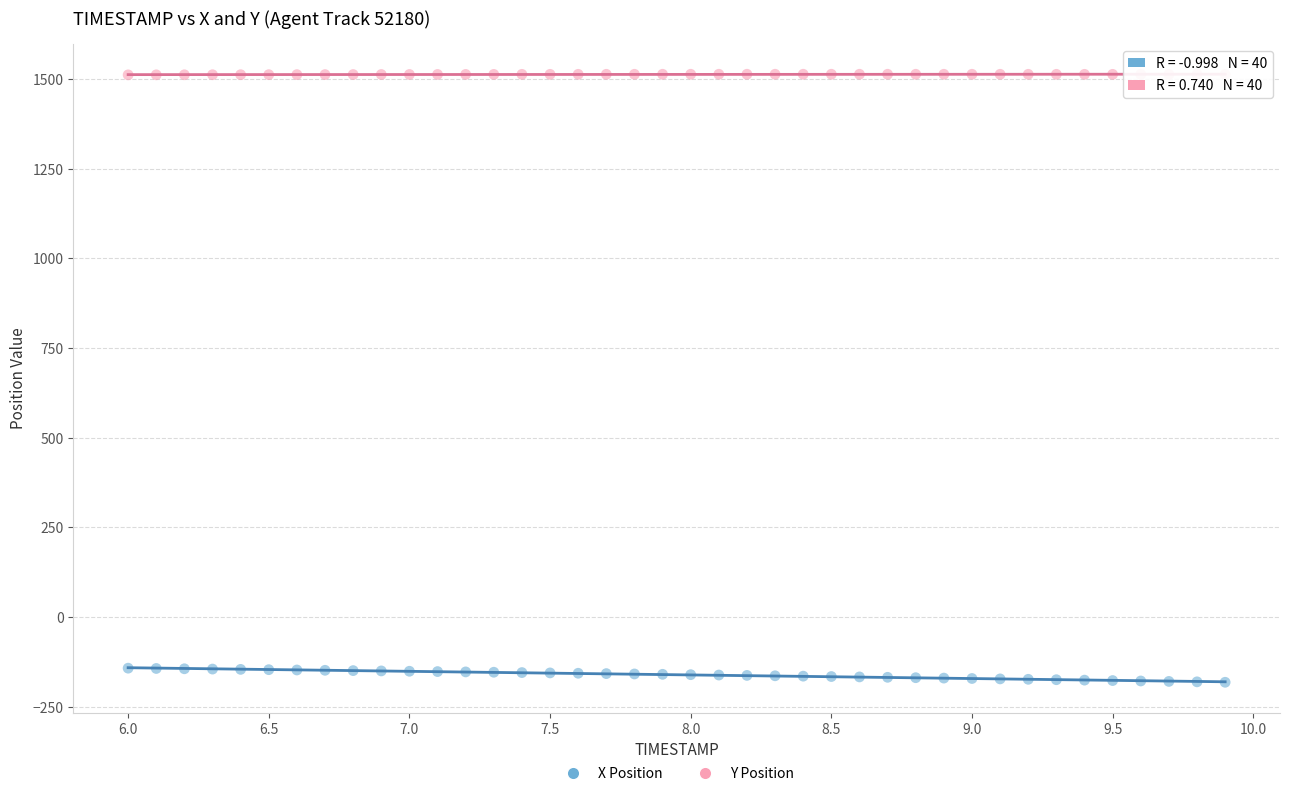

What are all the series names shown in the legend?

X Position, Y Position